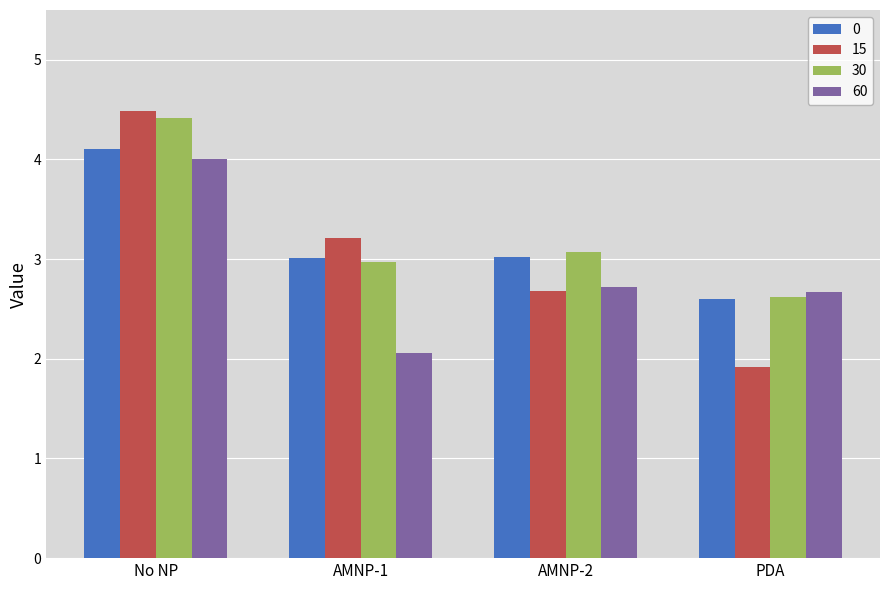

How many series are shown in this chart?

4